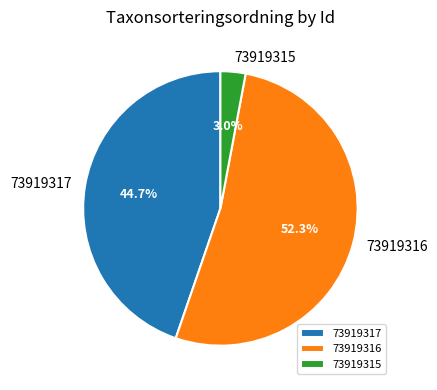

The 73919316 slice represents 52% of the pie. True or false?

True